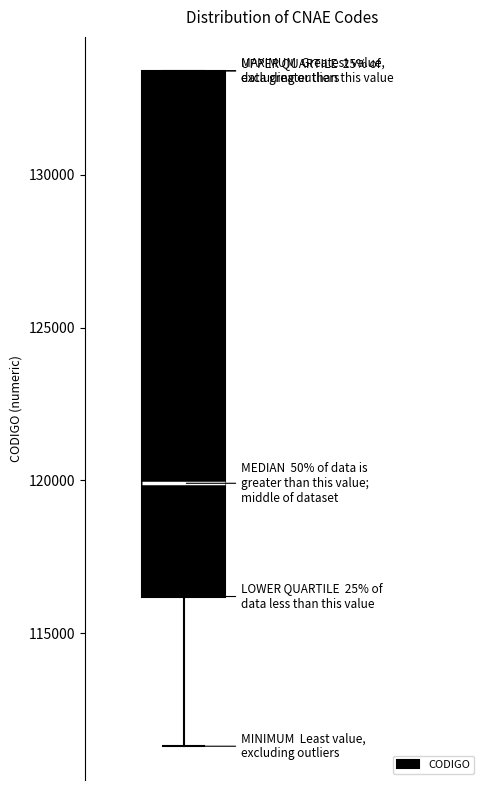

Read this box plot against the y-axis: the position of the median line, the range covered by the box, and the ends of both whiskers. The values are not printed on the chart, so give them approximately, as read against the axis.

median 120000, box 116000 to 133500, whiskers 111500 to 133500